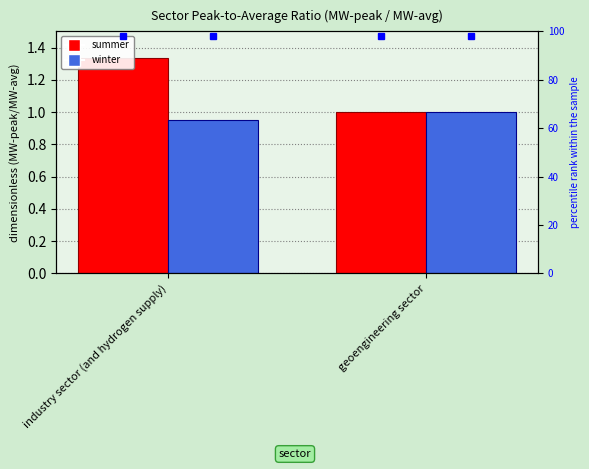

What is the sum of all winter values?

2.0